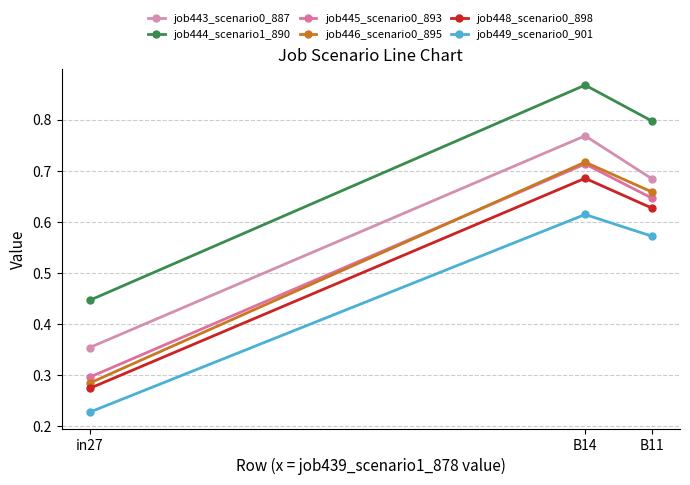

What is the maximum value shown in the chart?

0.9